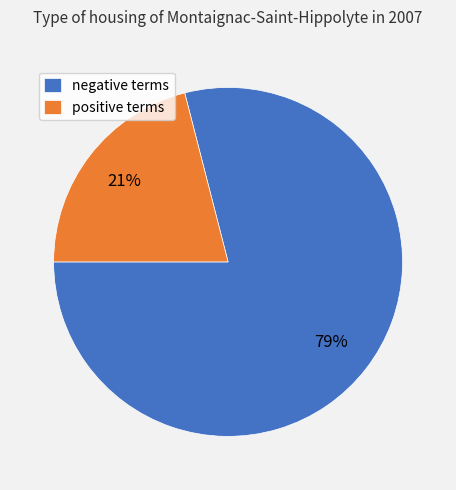

What is the ratio of the value at positive terms to the value at negative terms?

0.3